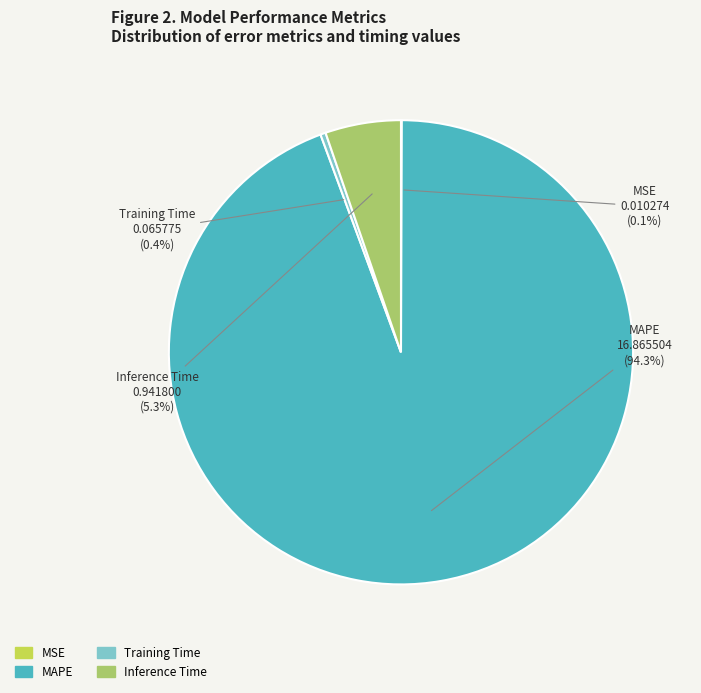

Which category has the biggest portion of the pie?

MAPE